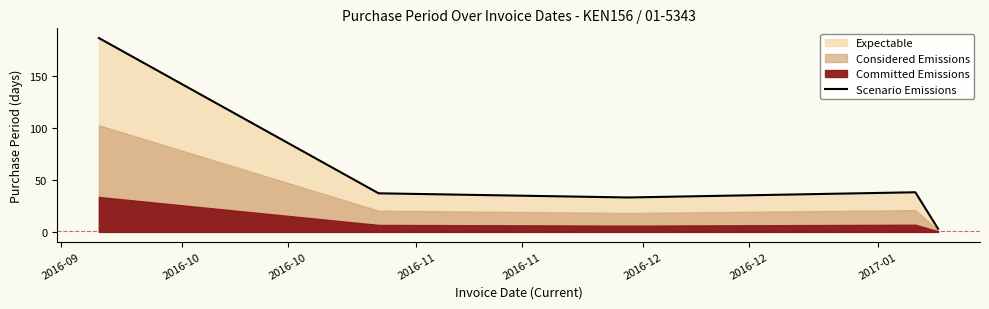

True or false: the data shows 51 at 2016-10.

False